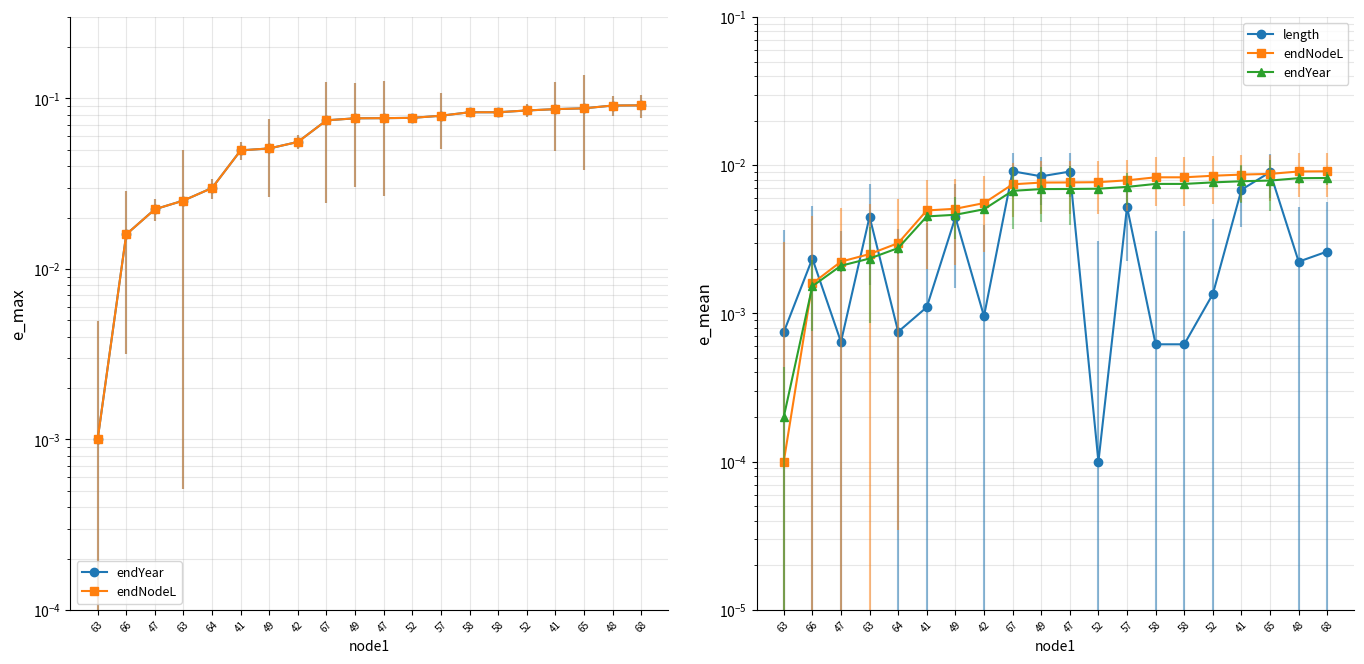

List the labels in order of endNodeL value, smallest first.

63, 66, 47, 63, 64, 41, 49, 42, 67, 49, 47, 52, 57, 58, 58, 52, 41, 65, 48, 68